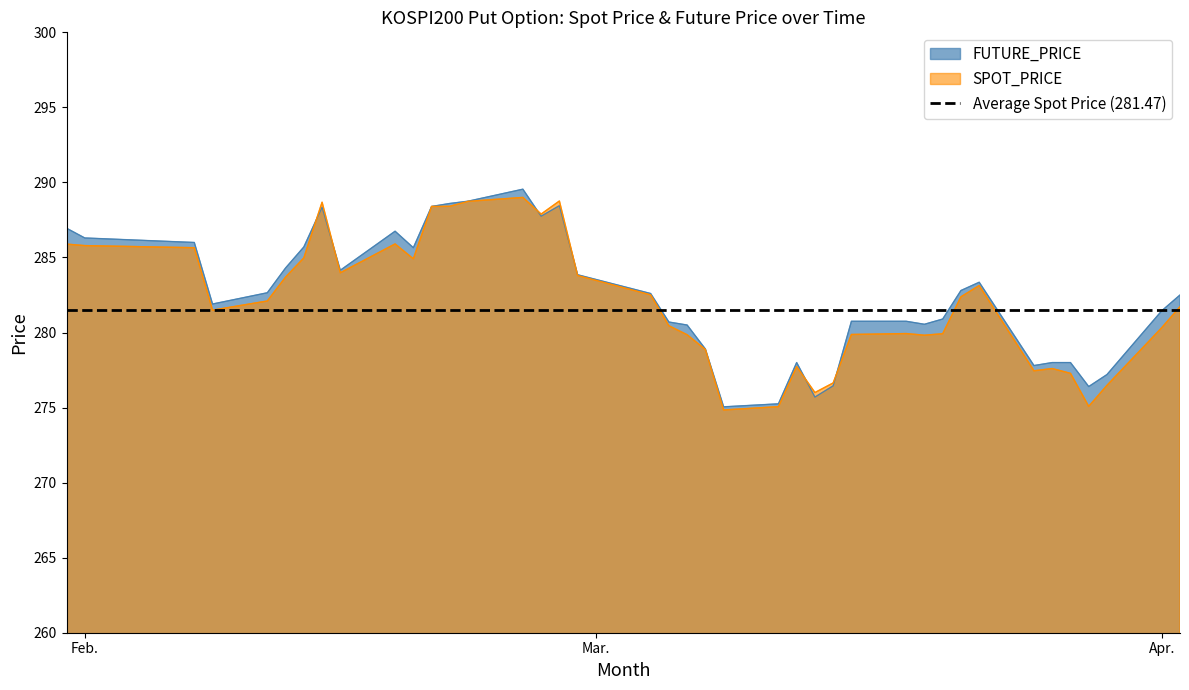

What is the difference between the maximum and minimum values in the FUTURE_PRICE series?

14.5